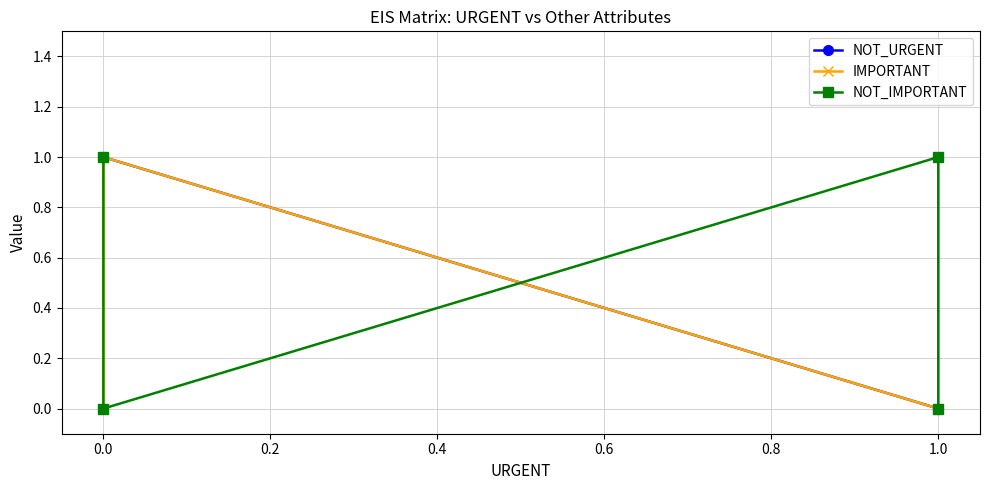

Count the NOT_IMPORTANT values in the range 0 to 1.

4